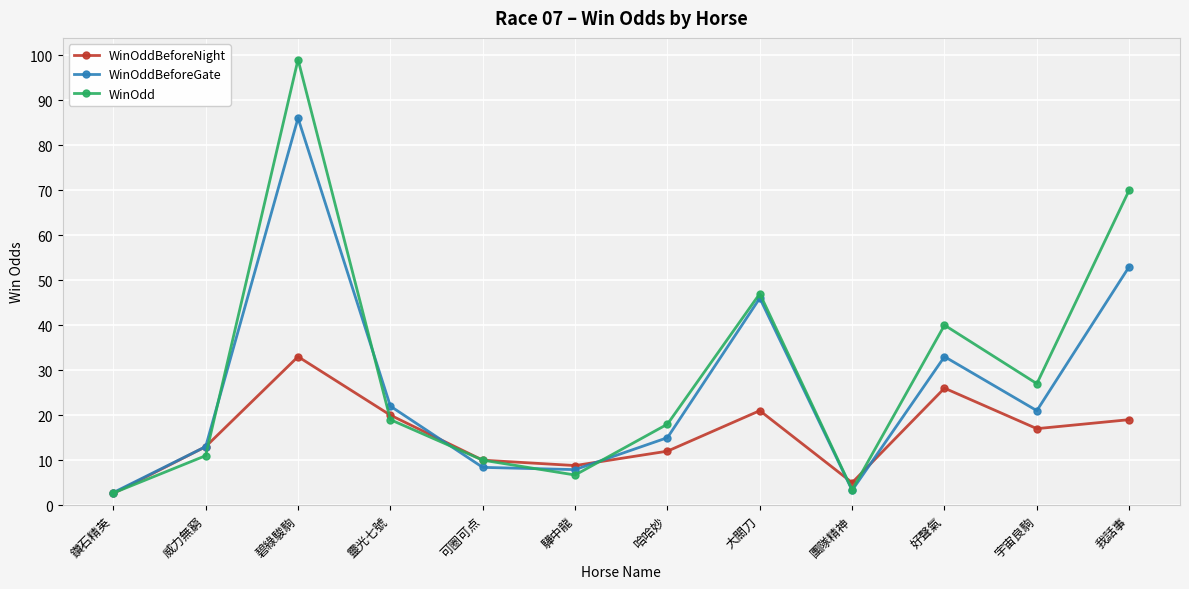

Reading left to right, transcribe all the data shown in this chart.

WinOddBeforeNight: 2.6	13.0	33.0	20.0	10.0	8.8	12.0	21.0	5.0	26.0	17.0	19.0
WinOddBeforeGate: 2.8	13.0	86.0	22.0	8.4	7.9	15.0	46.0	3.3	33.0	21.0	53.0
WinOdd: 2.7	11.0	99.0	19.0	10.0	6.7	18.0	47.0	3.4	40.0	27.0	70.0